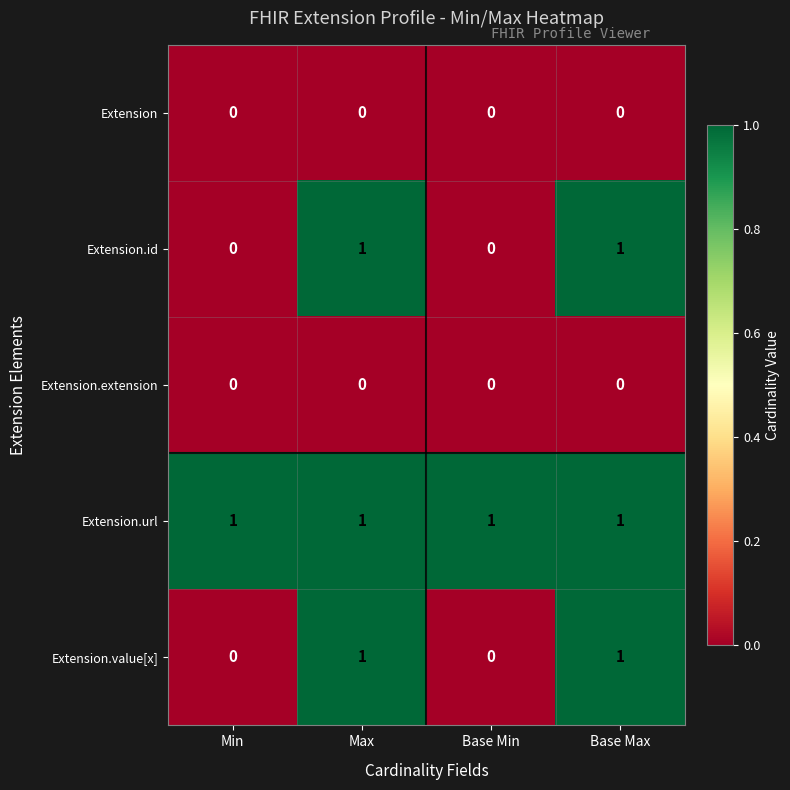

What is the sum of all Extension.url values?

4